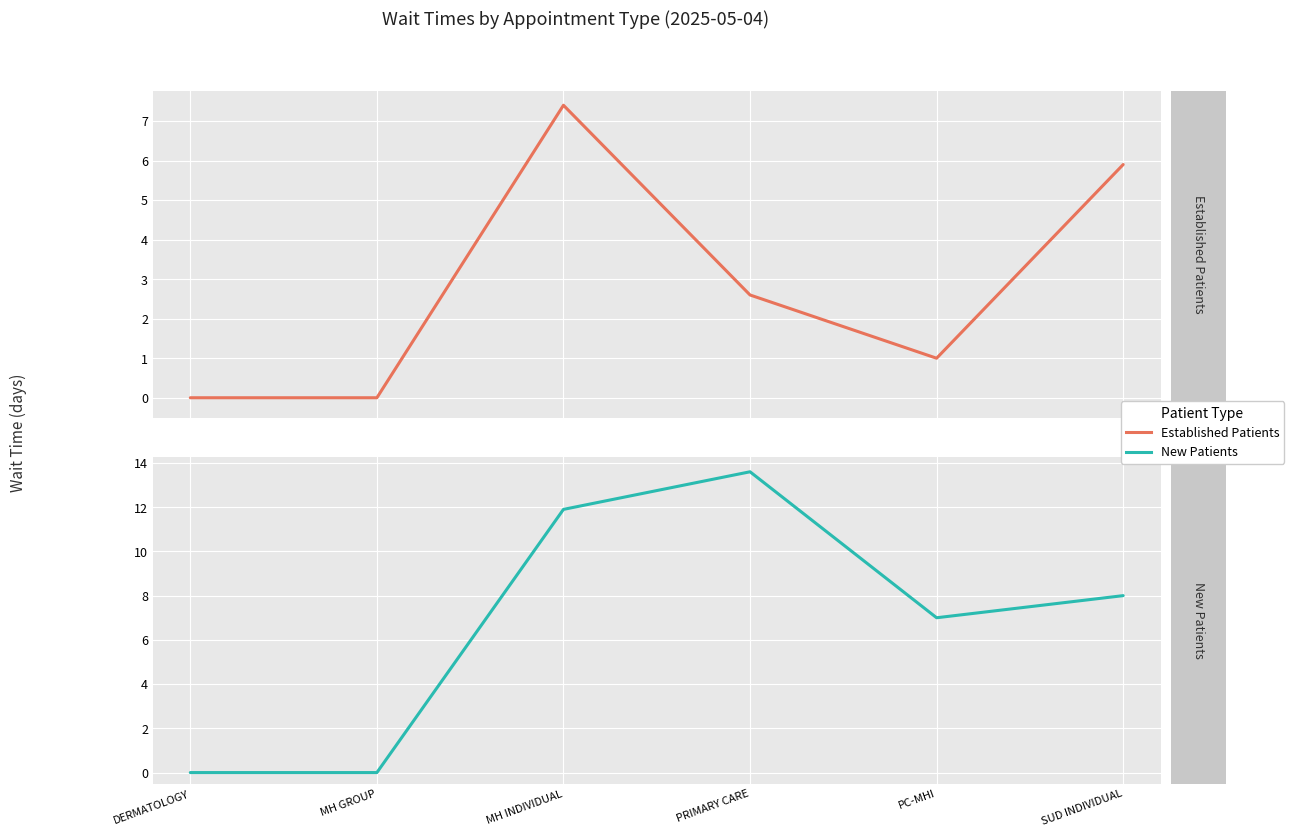

Reading left to right, transcribe all the data shown in this chart.

Established Patients: DERMATOLOGY=0.0	MH GROUP=0.0	MH INDIVIDUAL=7.4	PRIMARY CARE=2.6	PC-MHI=1.0	SUD INDIVIDUAL=5.9
New Patients: DERMATOLOGY=0.0	MH GROUP=0.0	MH INDIVIDUAL=11.9	PRIMARY CARE=13.6	PC-MHI=7.0	SUD INDIVIDUAL=8.0